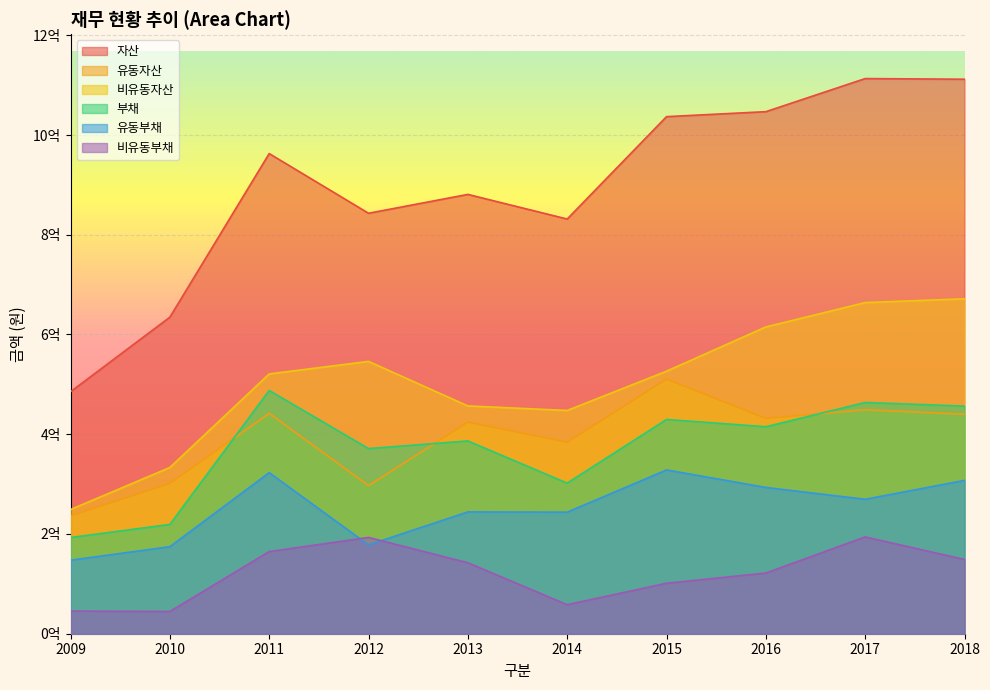

The 자산 series shows 831508123 at 2014. True or false?

True